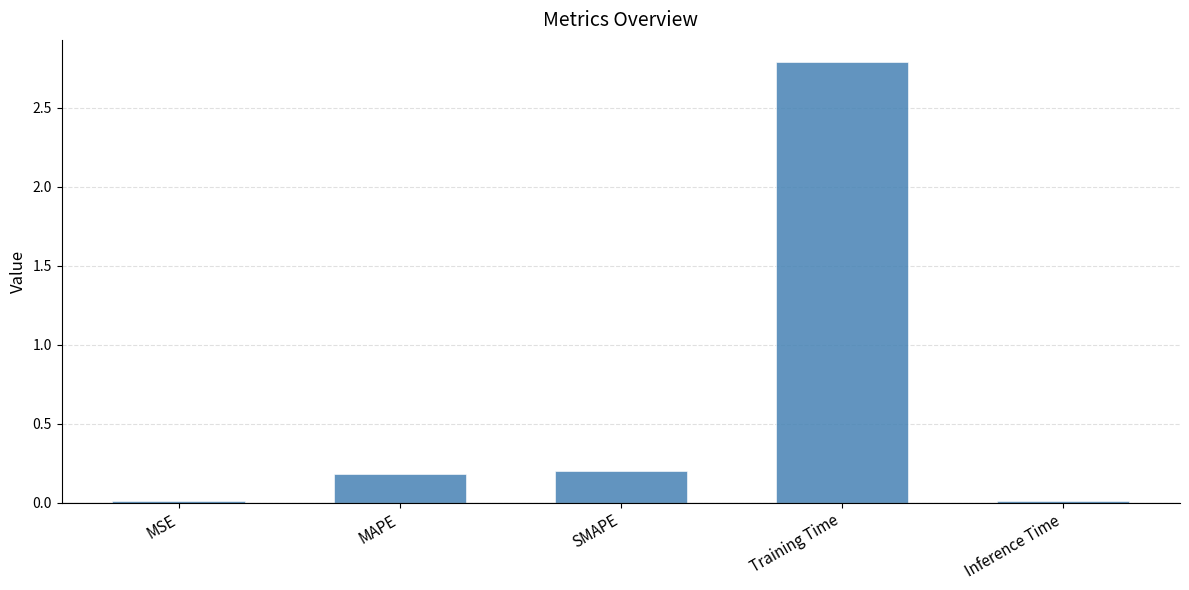

The value at Training Time is 1.4. True or false?

False